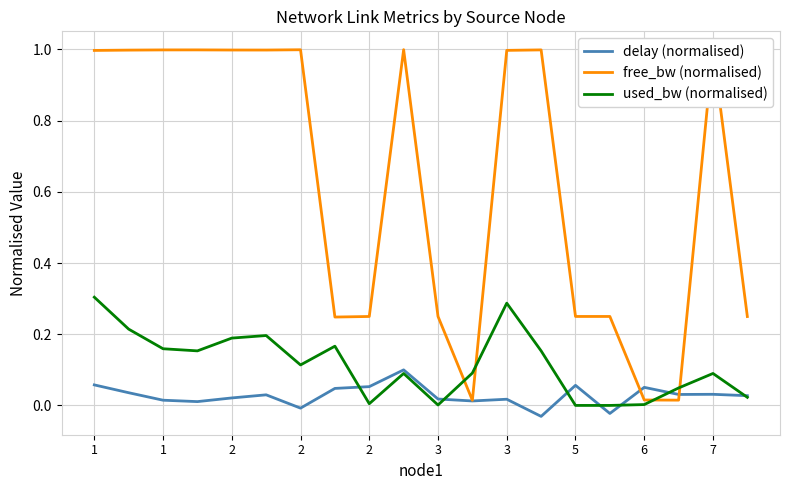

What is the value of the used_bw (normalised) point at the 12th from the left?

0.1